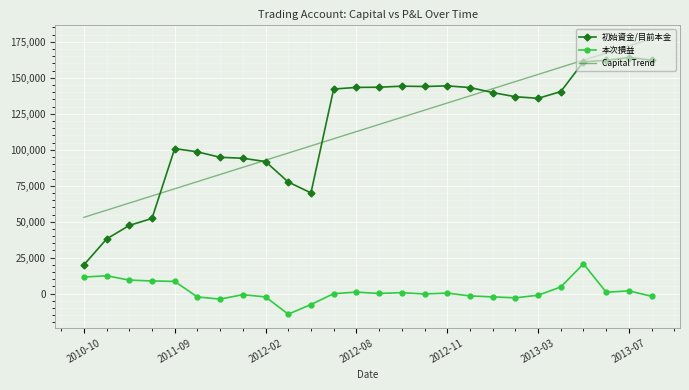

True or false: 初始資金/目前本金 and 本次損益 cross at least once.

False